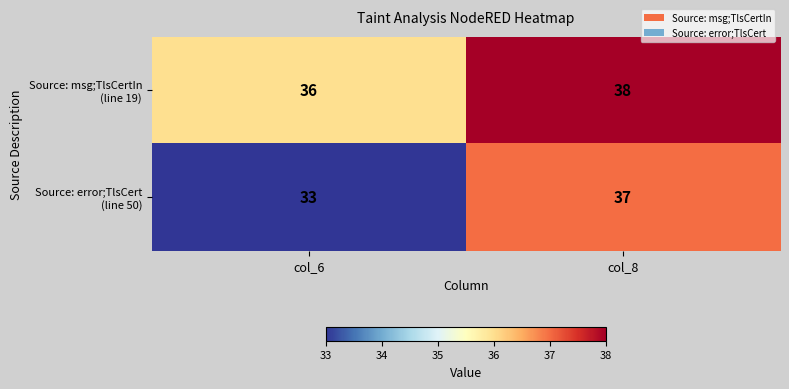

At which category is the sum across all series the highest?

col_8